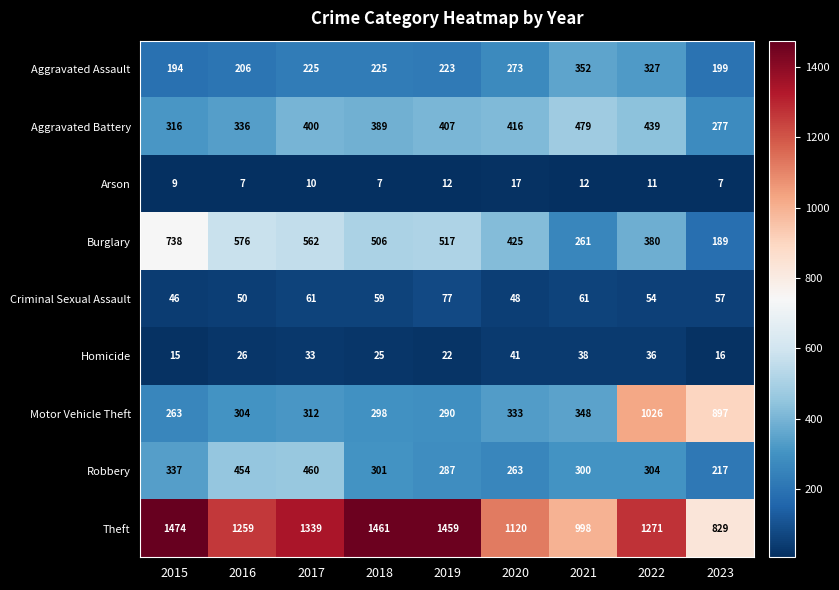

The Aggravated Battery series shows 407 at 2019. True or false?

True